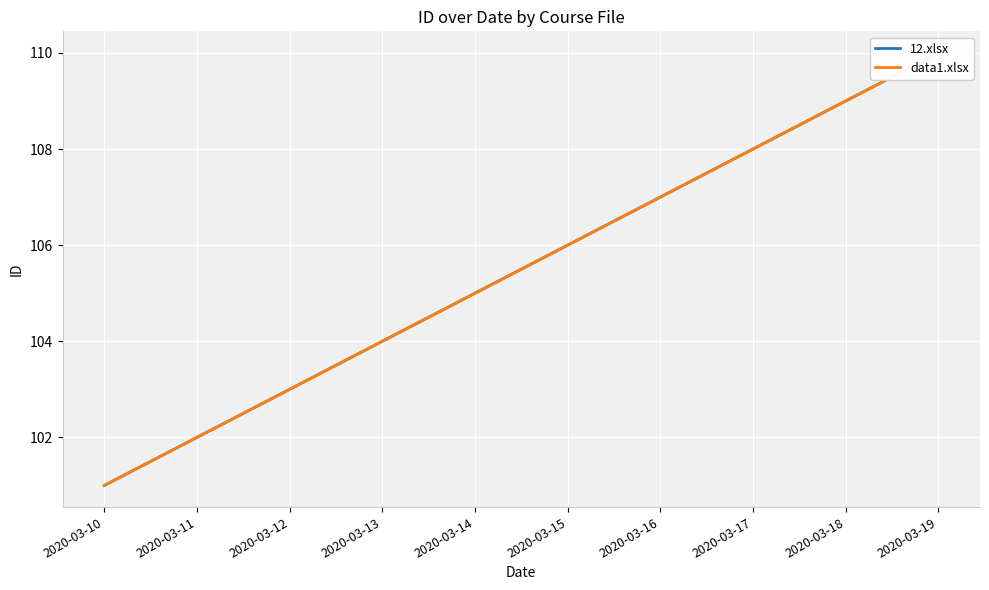

Which label corresponds to the smallest value in the chart?

2020-03-10